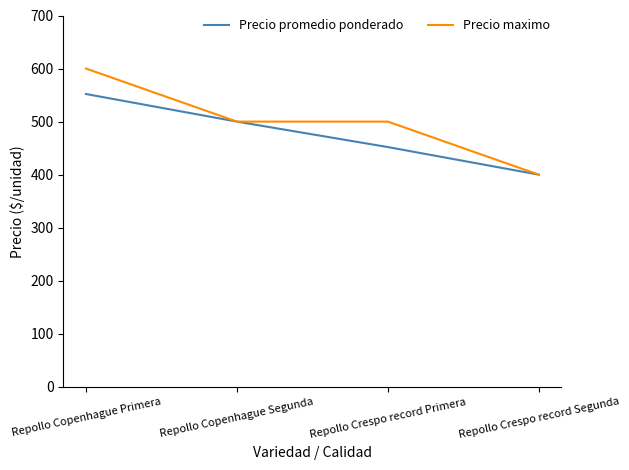

What is the difference between the maximum and minimum values in the Precio promedio ponderado series?

152